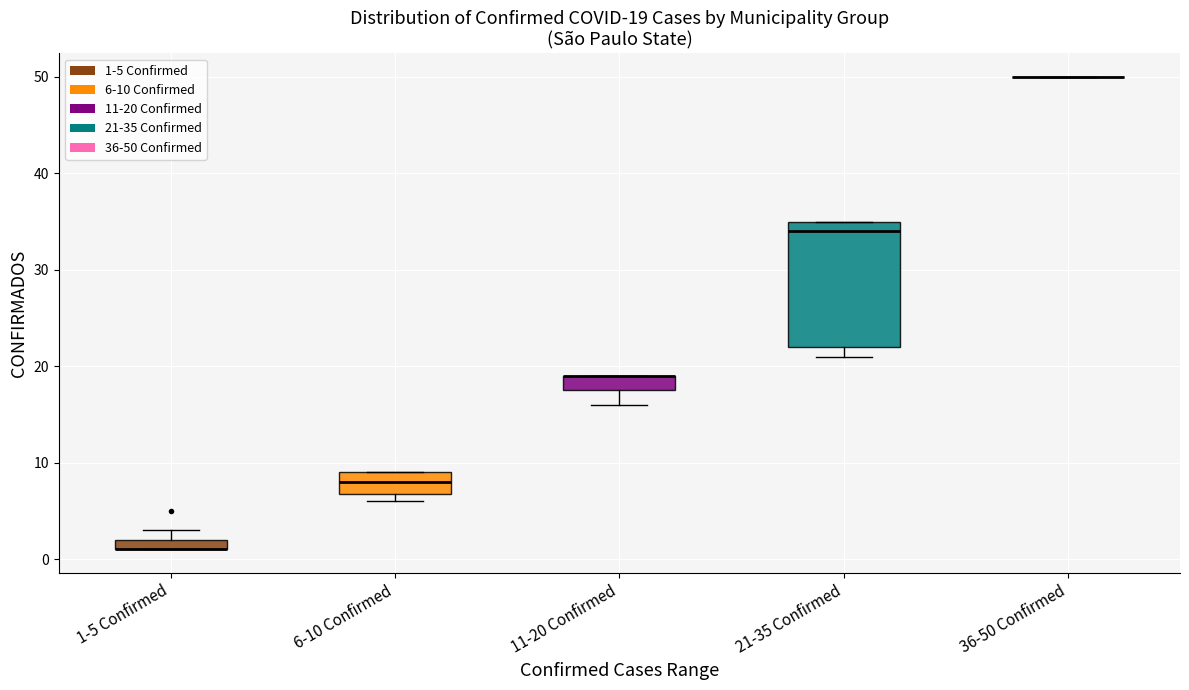

Comparing the boxes themselves (not the whiskers), which one is the tallest?

21-35 Confirmed